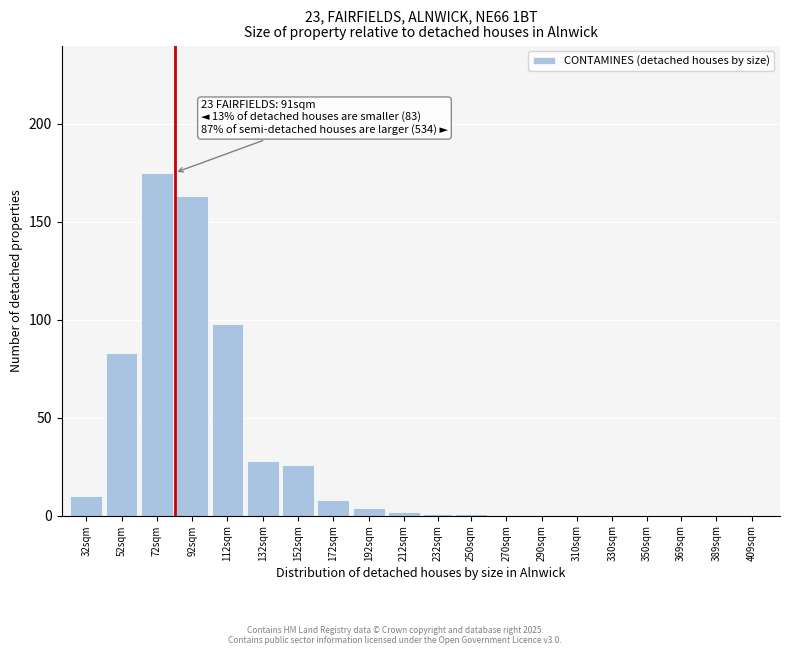

Reading left to right, list all the values displayed in this chart.

32sqm=10	52sqm=83	72sqm=175	92sqm=163	112sqm=98	132sqm=28	152sqm=26	172sqm=8	192sqm=4	212sqm=2	232sqm=1	250sqm=1	270sqm=0	290sqm=0	310sqm=0	330sqm=0	350sqm=0	369sqm=0	389sqm=0	409sqm=0